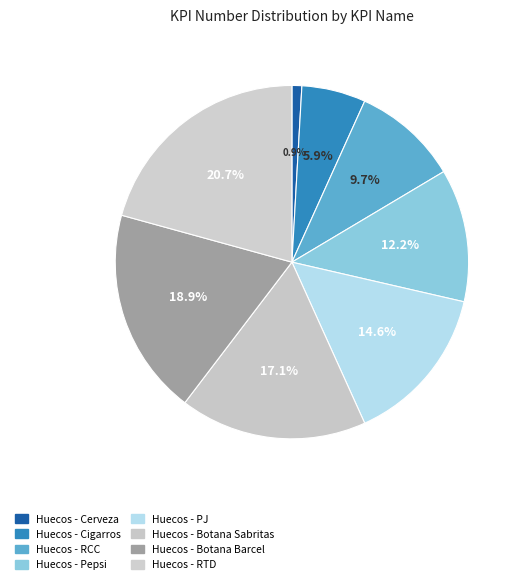

What portion of the pie excludes Huecos - RTD?

79.3%